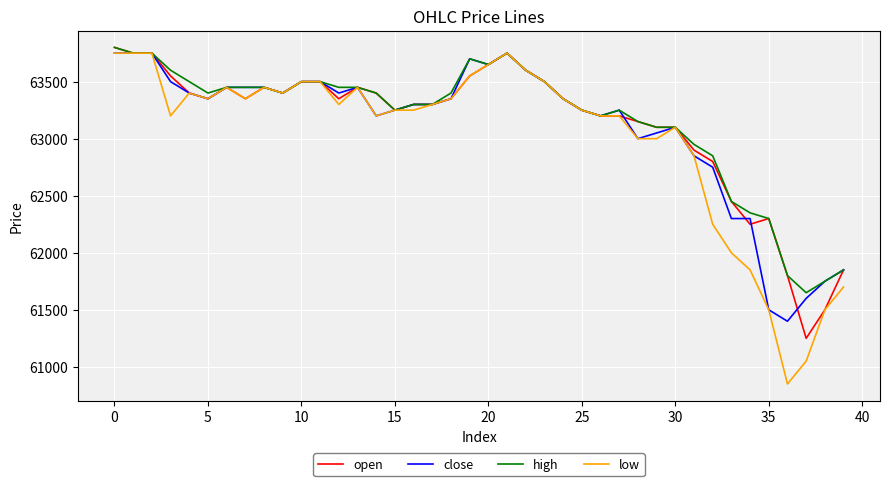

Which series has the widest spread of values?

low